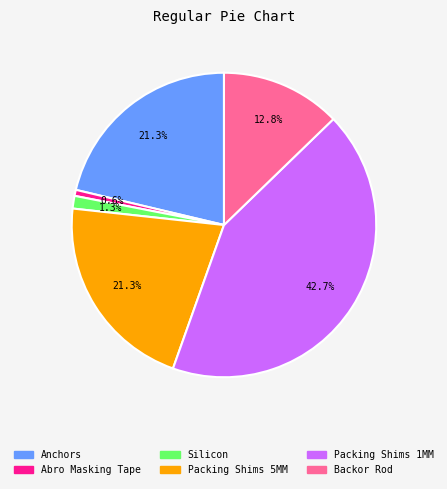

To the nearest percent, what is the average slice percentage?

17%